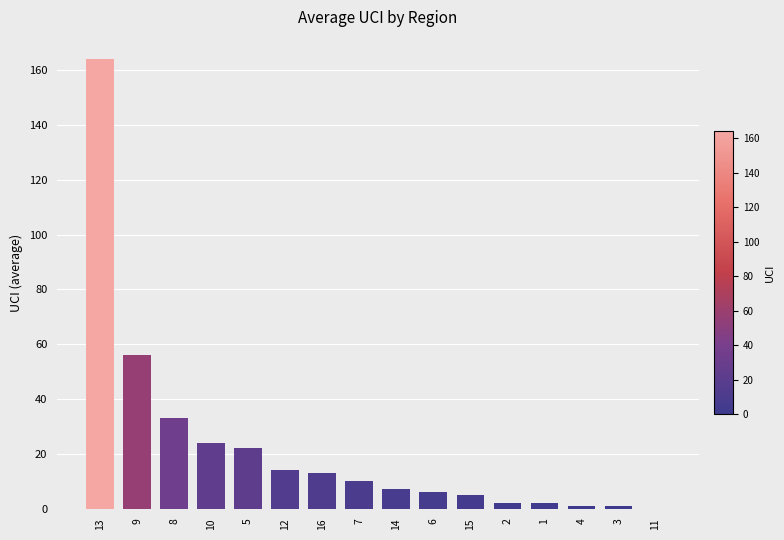

What is the sum of all values?

360